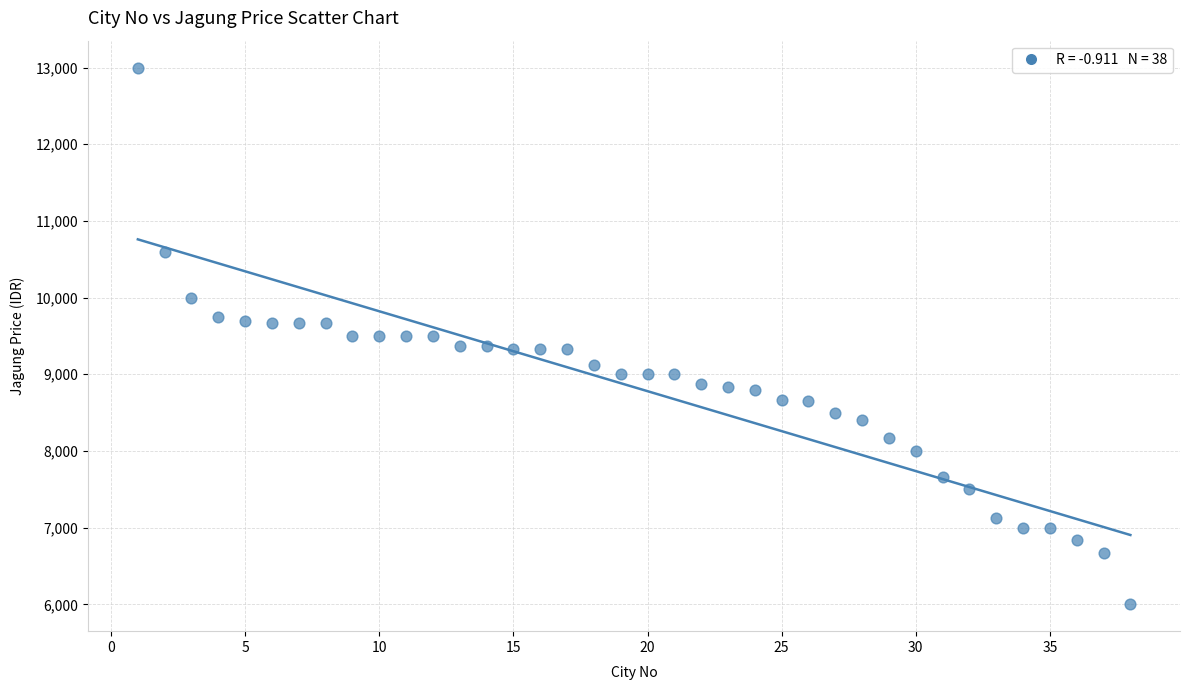

What is the range of X values (max minus min)?

37